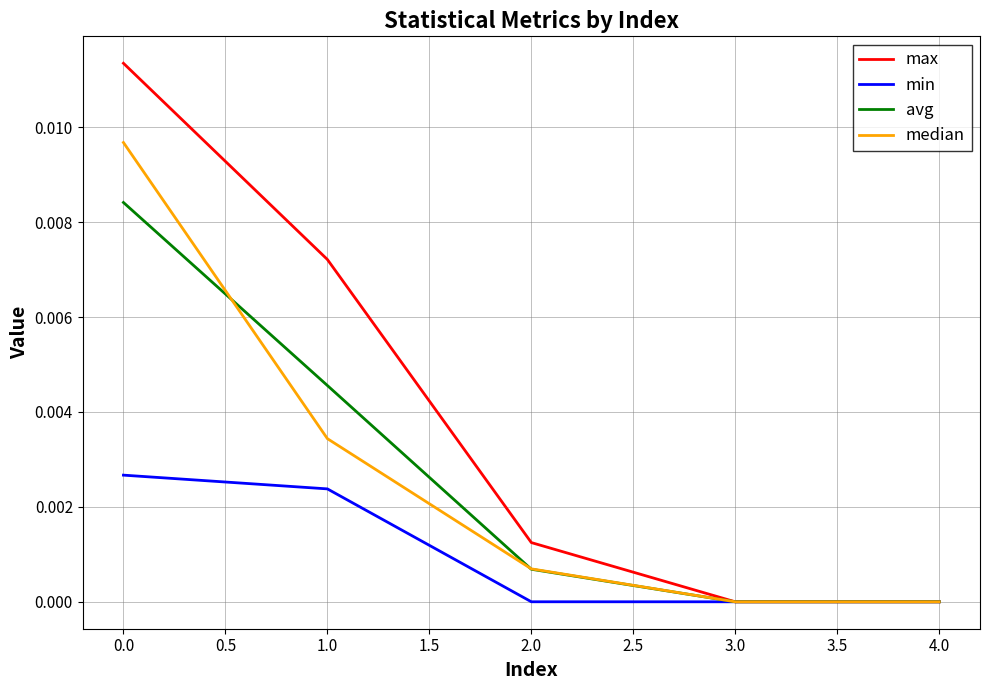

What are all the series names shown in the legend?

max, min, avg, median